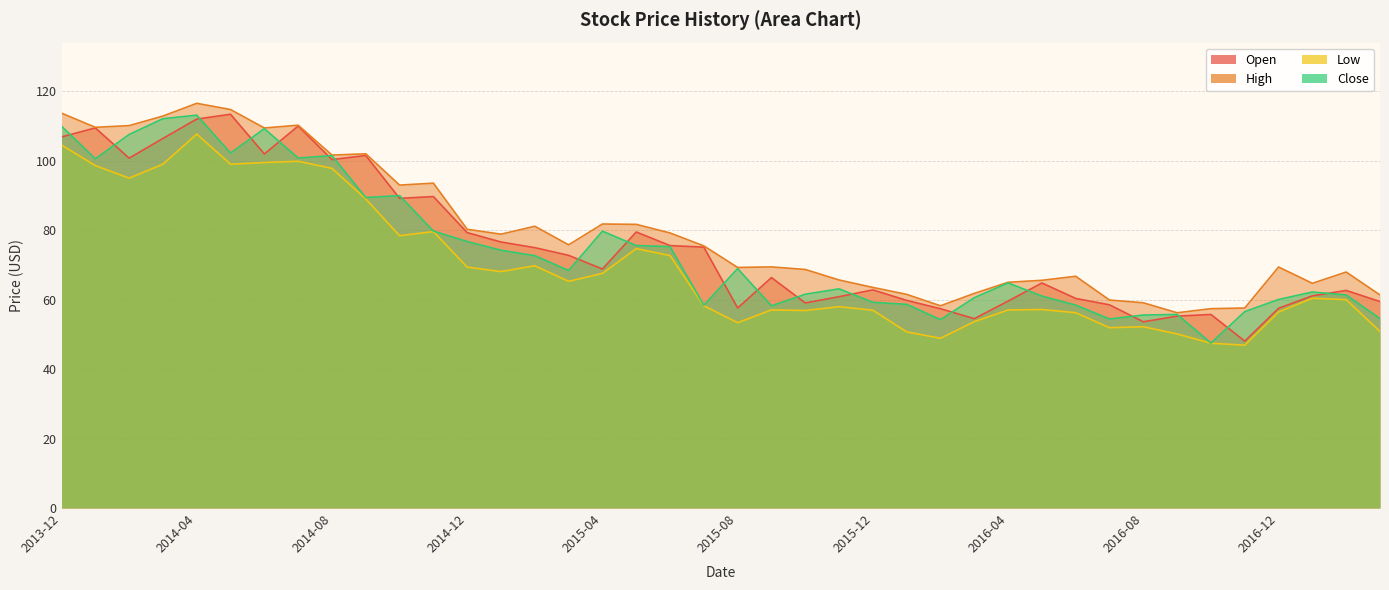

Reading right to left, list all the values displayed in this chart.

Open: 59.5	62.6	61.1	57.5	48.0	55.7	55.2	53.6	58.5	60.4	64.8	59.6	54.5	57.4	59.8	62.8	60.9	59.0	66.3	57.6	75.1	75.6	79.5	68.8	72.8	75.0	76.6	79.3	89.7	89.2	101.5	100.3	110.0	101.9	113.4	112.0	106.4	100.7	109.4	106.9
High: 61.4	68.0	64.7	69.4	57.6	57.4	56.2	59.1	59.9	66.7	65.6	65.0	61.8	58.2	61.5	63.5	65.7	68.7	69.4	69.3	75.5	79.2	81.7	81.8	75.8	81.1	78.8	80.3	93.5	93.0	102.0	101.6	110.2	109.4	114.7	116.5	112.9	110.1	109.6	113.7
Low: 50.9	60.0	60.4	56.5	46.9	47.5	50.1	52.2	51.9	56.2	57.2	57.0	53.7	48.9	50.7	57.0	58.0	56.9	57.0	53.4	58.2	72.7	74.7	67.6	65.3	69.8	68.1	69.4	79.6	78.4	89.0	97.8	99.8	99.5	99.0	107.7	99.0	95.0	98.6	104.5
Close: 54.5	61.4	62.2	60.0	56.5	47.5	55.7	55.6	54.4	58.4	61.0	64.8	60.6	54.2	58.6	59.2	63.1	61.6	58.2	68.9	58.4	75.2	75.6	79.7	68.4	72.7	74.2	76.7	79.8	90.0	89.4	101.5	100.8	109.2	102.2	113.1	112.1	107.6	100.6	109.9